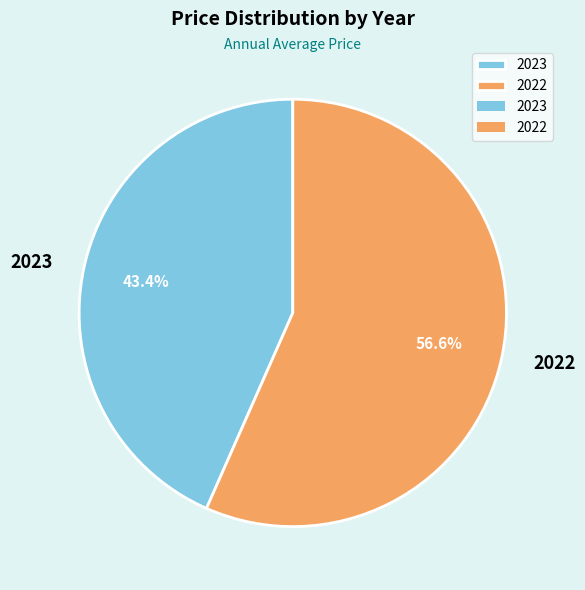

What percentage is NOT represented by 2022?

43.4%